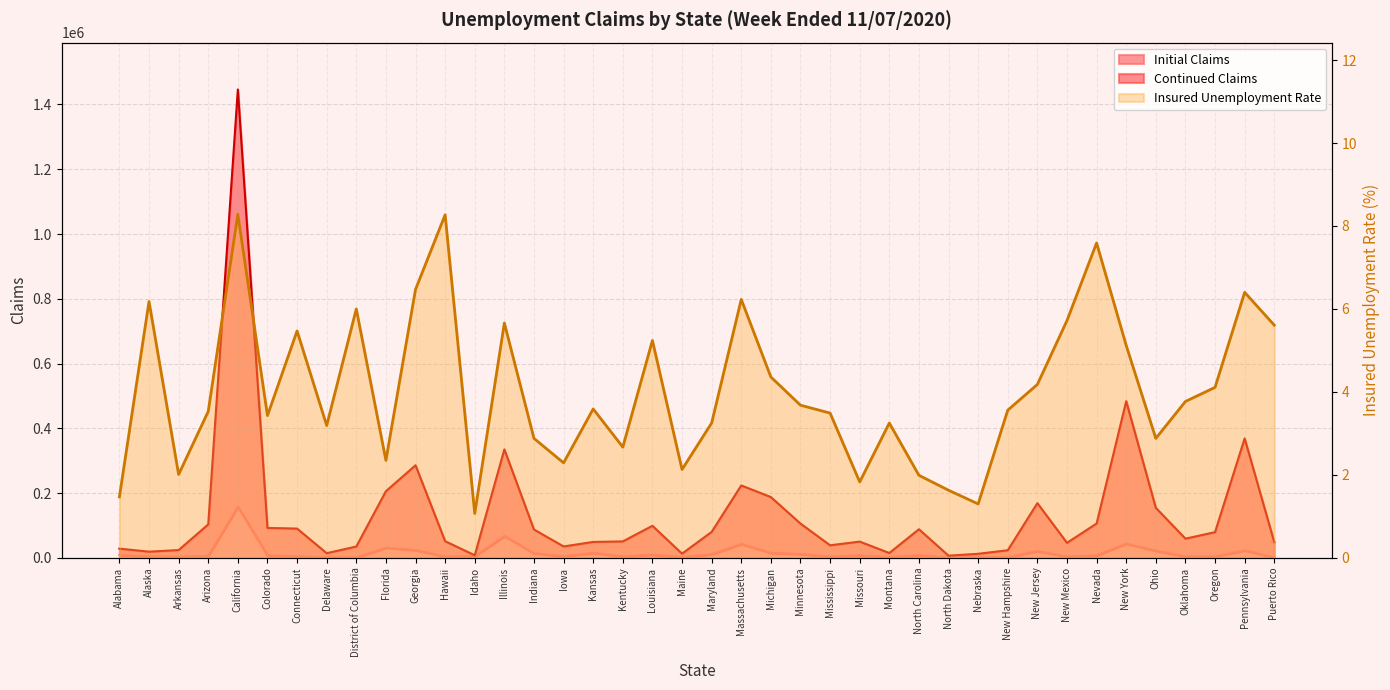

The Insured Unemployment Rate series shows 1.1 at Minnesota. True or false?

False